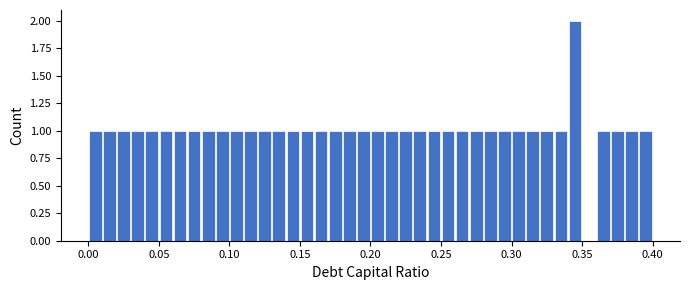

Read against the x-axis, roughly where is the centre of the tallest bar?

0.345